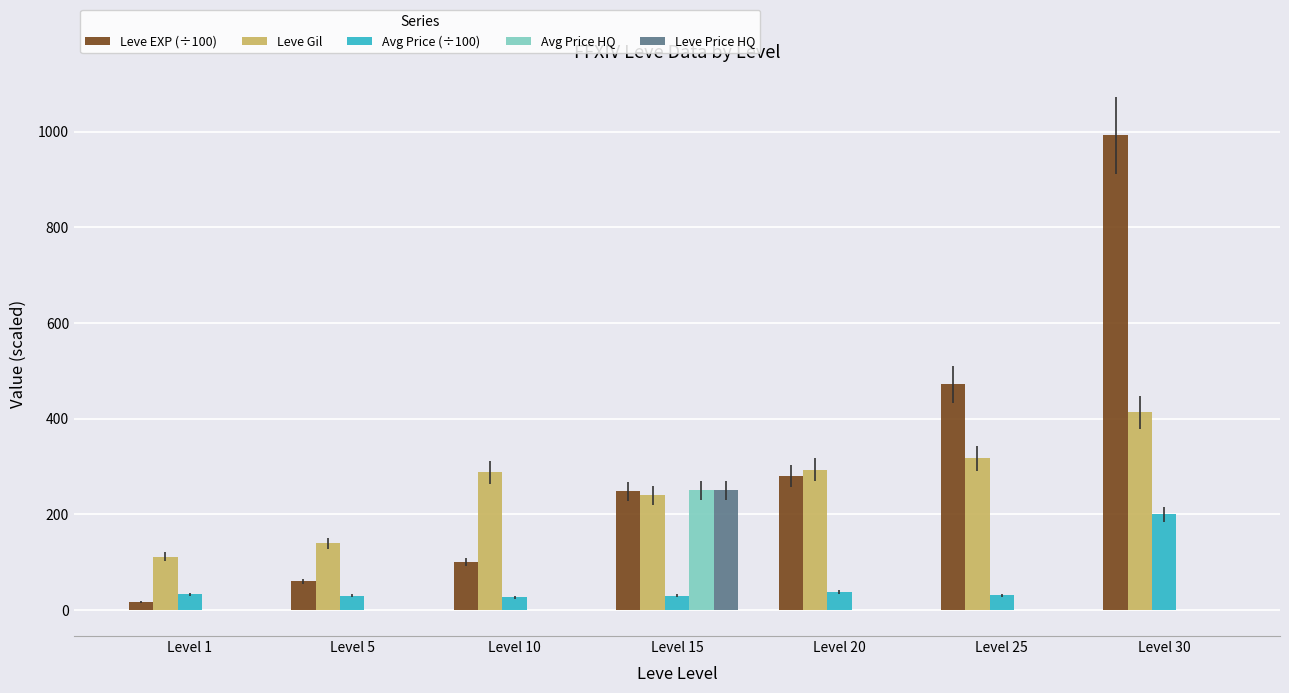

What is the sum of all Leve Price HQ values?

250.0